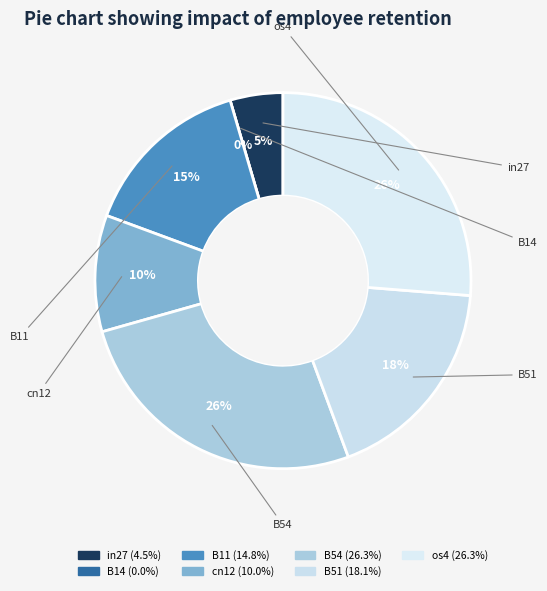

Is B14 the majority of the pie?

No